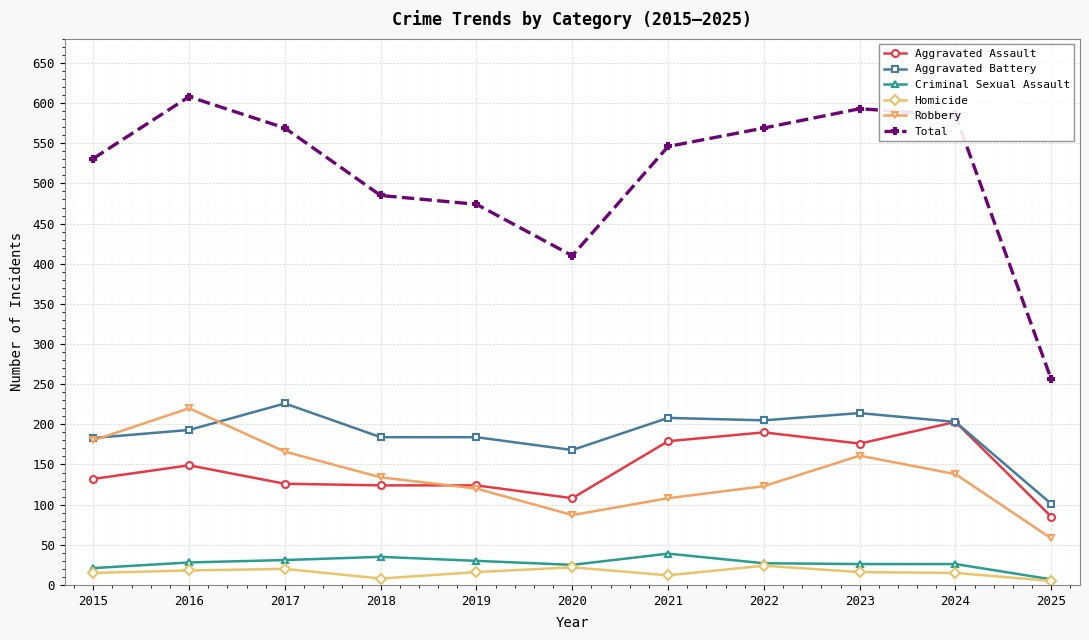

Which series changed the most between 2024 and 2025?

Total